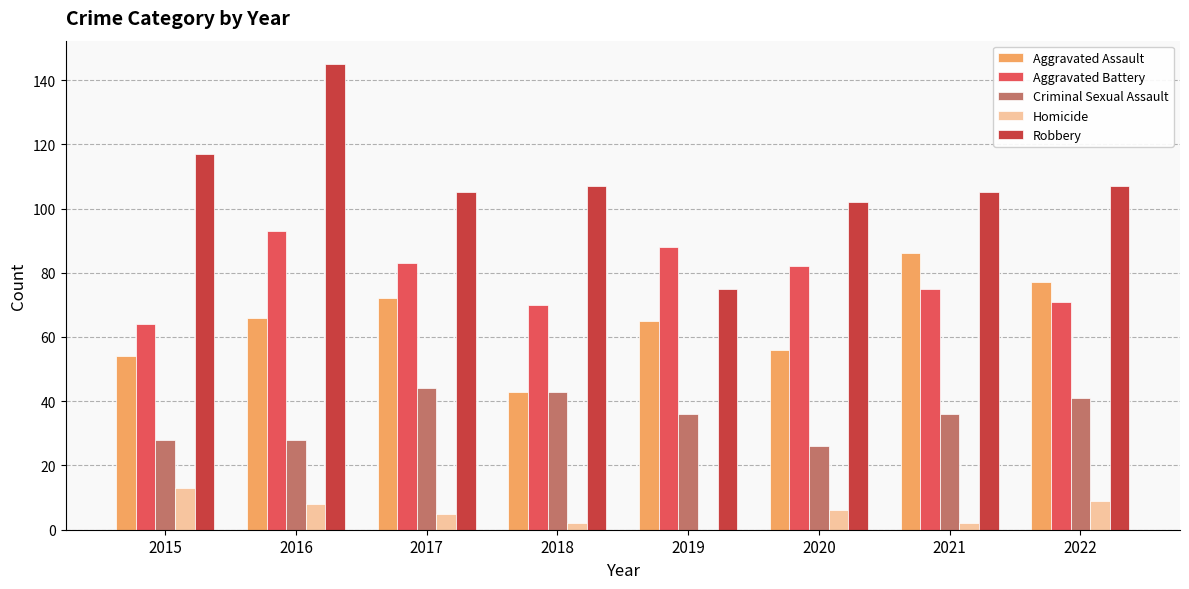

What is the sum of the Robbery values at 2022 and 2021?

212